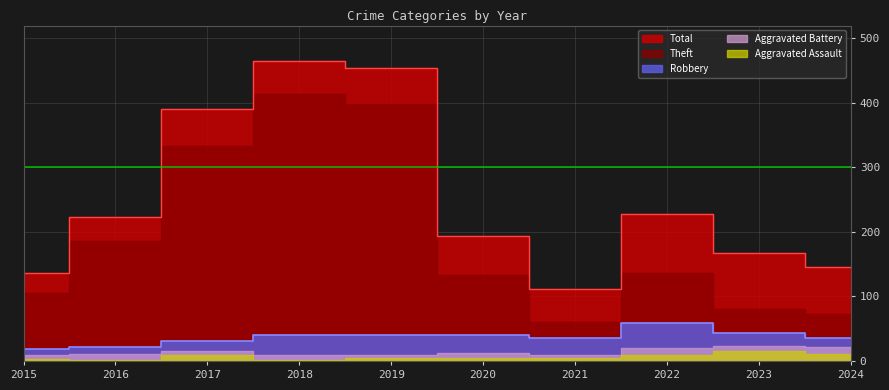

What is the approximate value of Total at 2018, to the nearest 50?

450